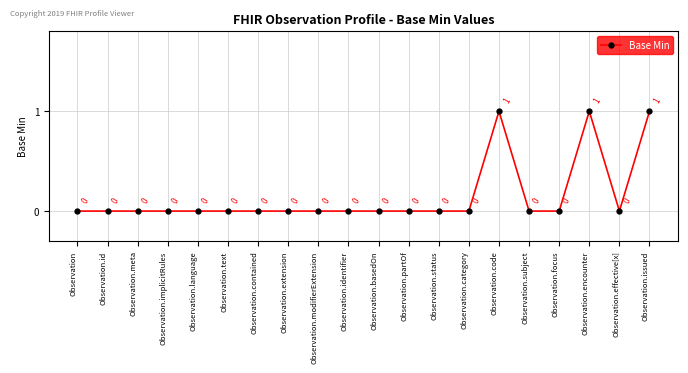

The chart shows a value of 2 at Observation.encounter. True or false?

False